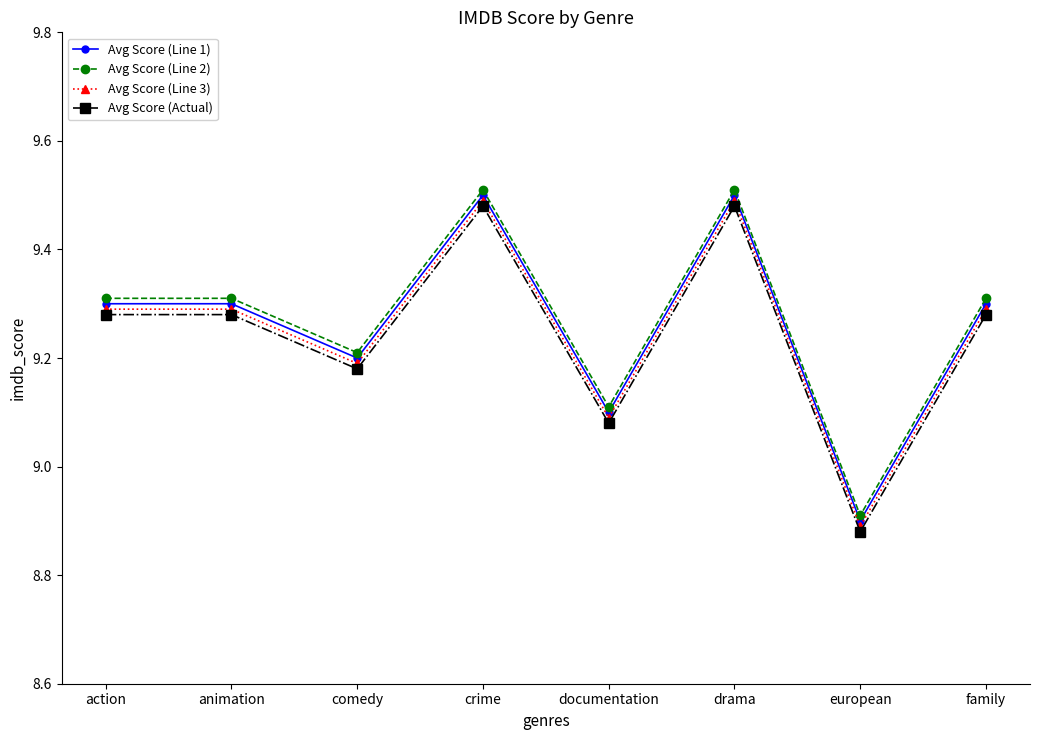

Is the value of Avg Score (Line 1) at action greater than the value of Avg Score (Line 3) at drama?

No